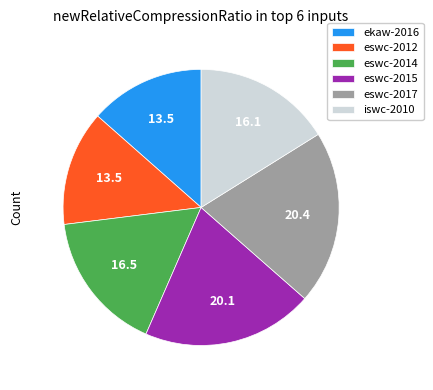

Is it true that eswc-2014 is 16% of the pie?

True